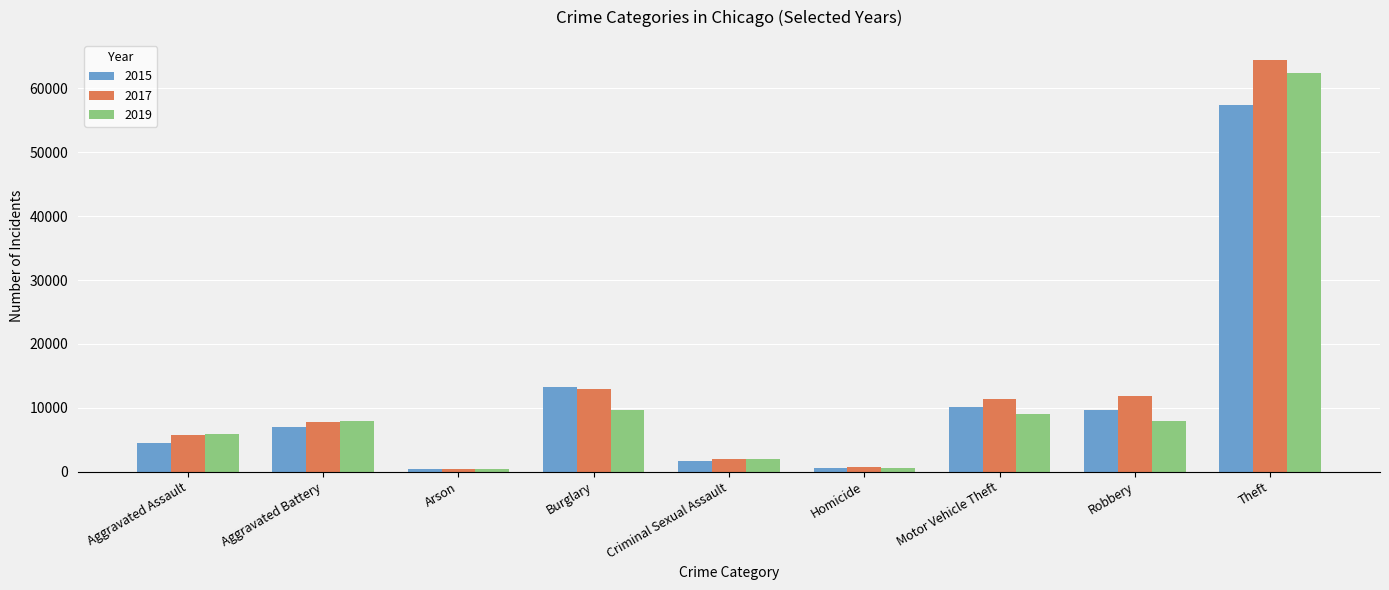

Which series has the largest total across all categories?

2017